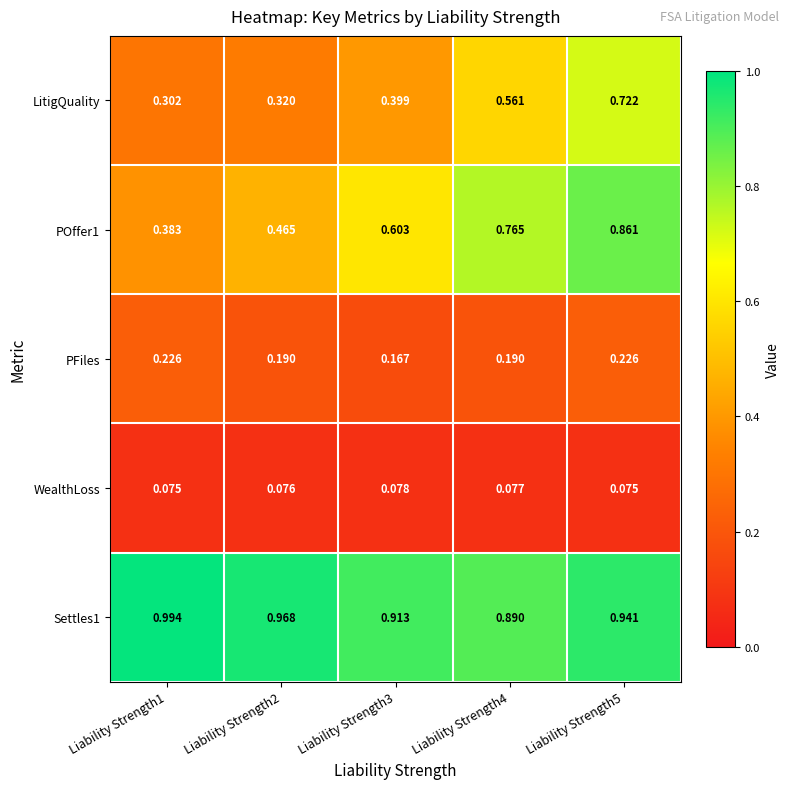

At Liability Strength4, list the series in order from smallest to largest.

WealthLoss, PFiles, LitigQuality, POffer1, Settles1